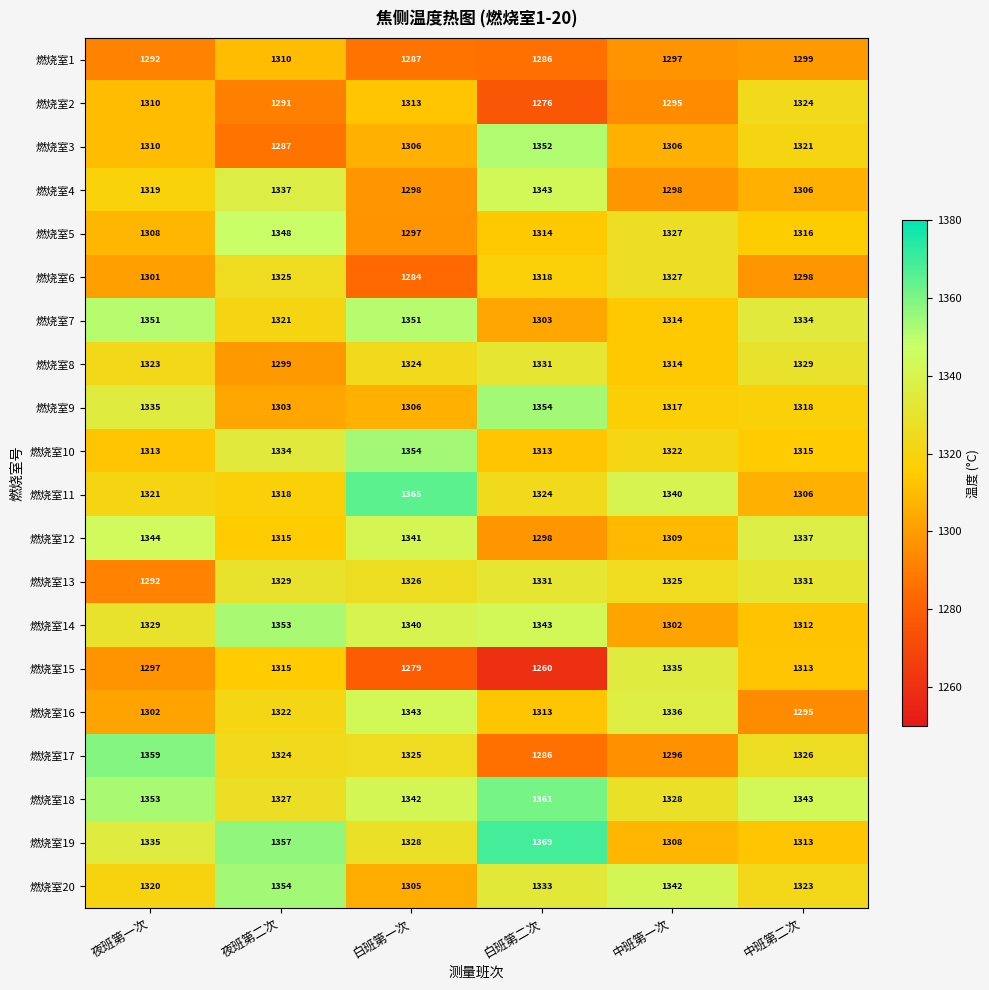

Is the value of 燃烧室15 at 夜班第一次 greater than the value of 燃烧室1 at 夜班第一次?

Yes